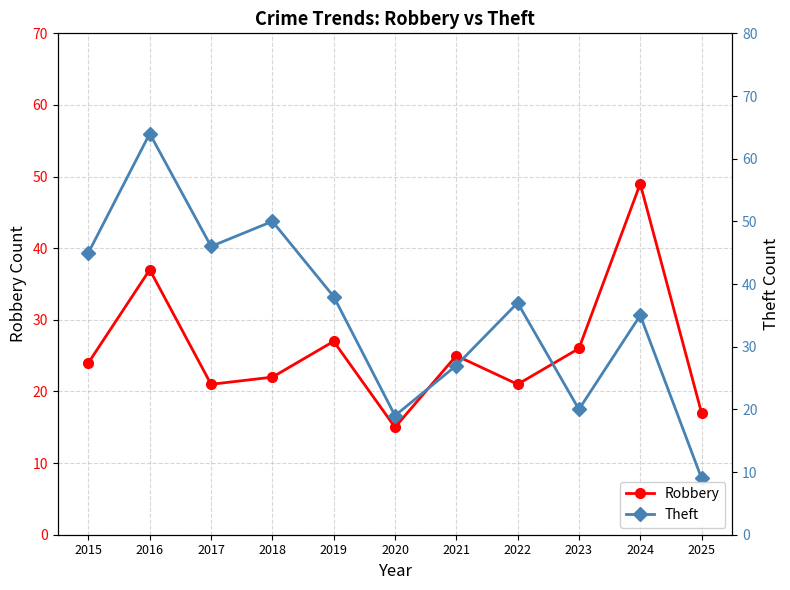

Reading left to right, list all the values displayed in this chart.

Robbery: 2015=24	2016=37	2017=21	2018=22	2019=27	2020=15	2021=25	2022=21	2023=26	2024=49	2025=17
Theft: 2015=45	2016=64	2017=46	2018=50	2019=38	2020=19	2021=27	2022=37	2023=20	2024=35	2025=9